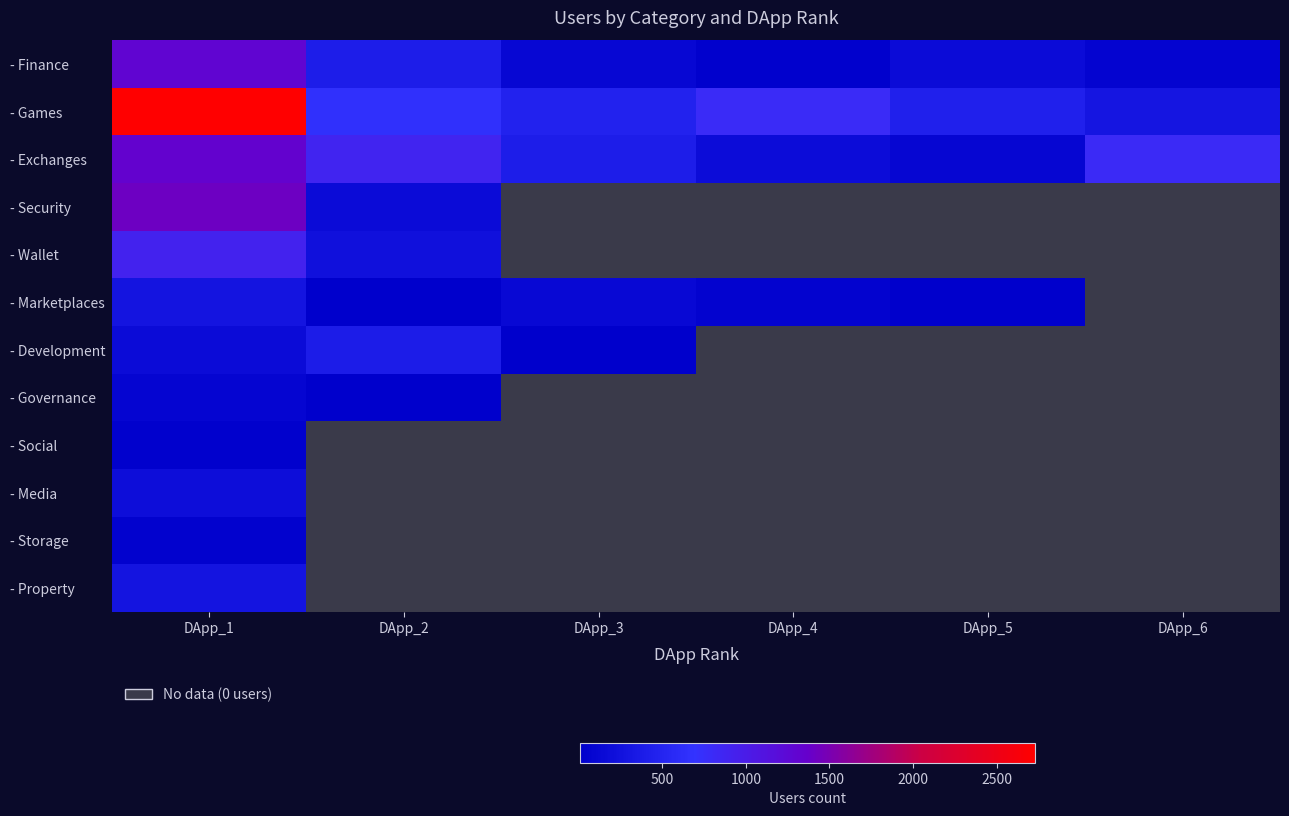

Which series changed the most between DApp_1 and DApp_6?

- Games